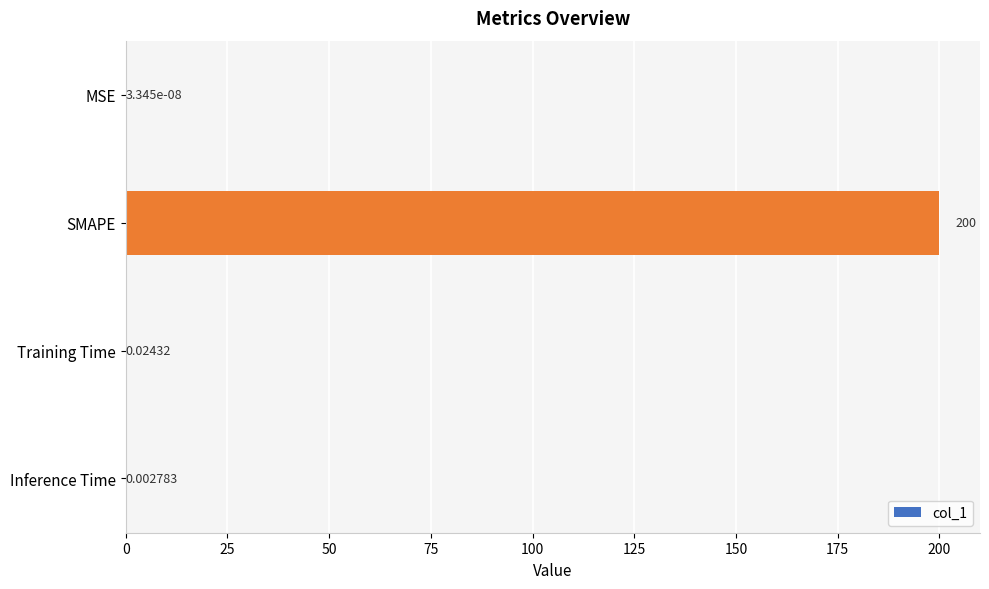

Between MSE and Inference Time, which is larger?

Inference Time